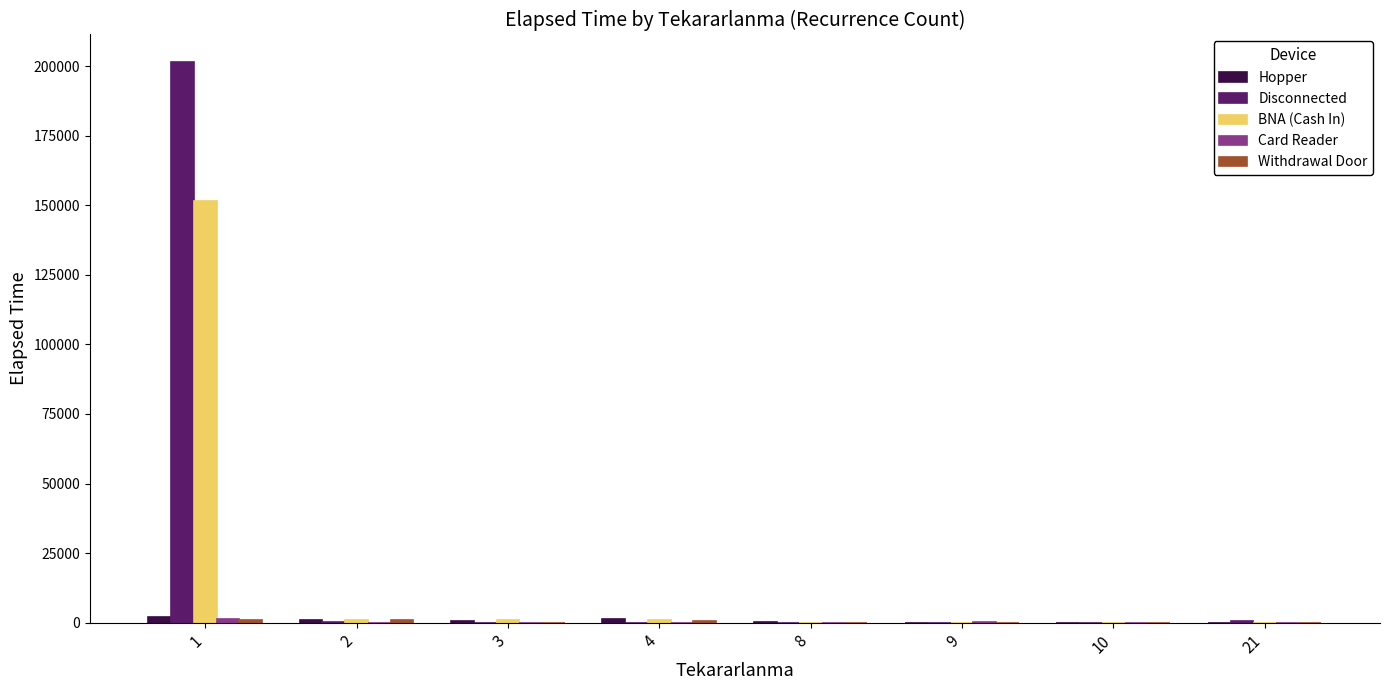

What is the maximum value for Disconnected?

201265